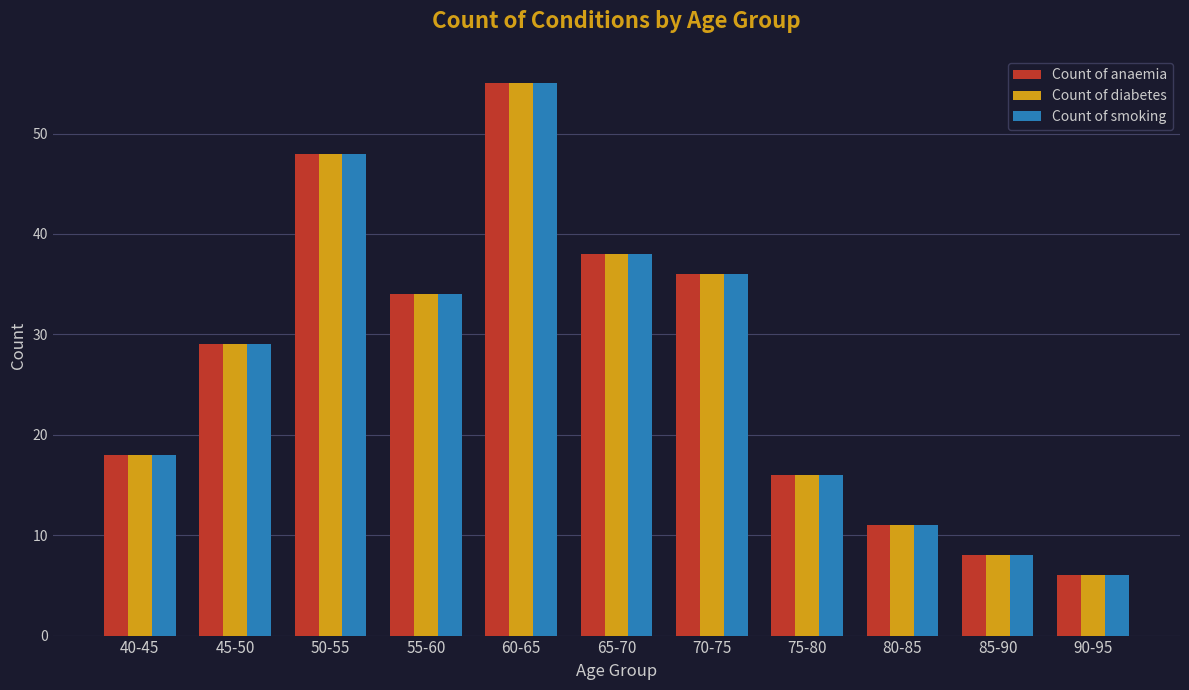

What is the total value across all series at 50-55?

144